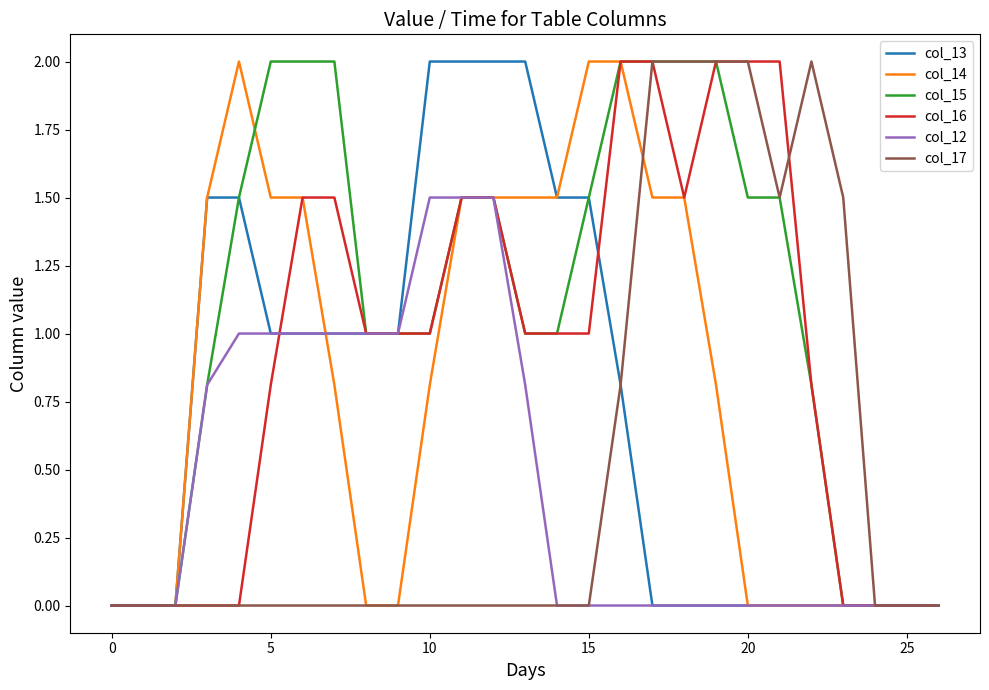

What is the greatest value displayed?

2.0